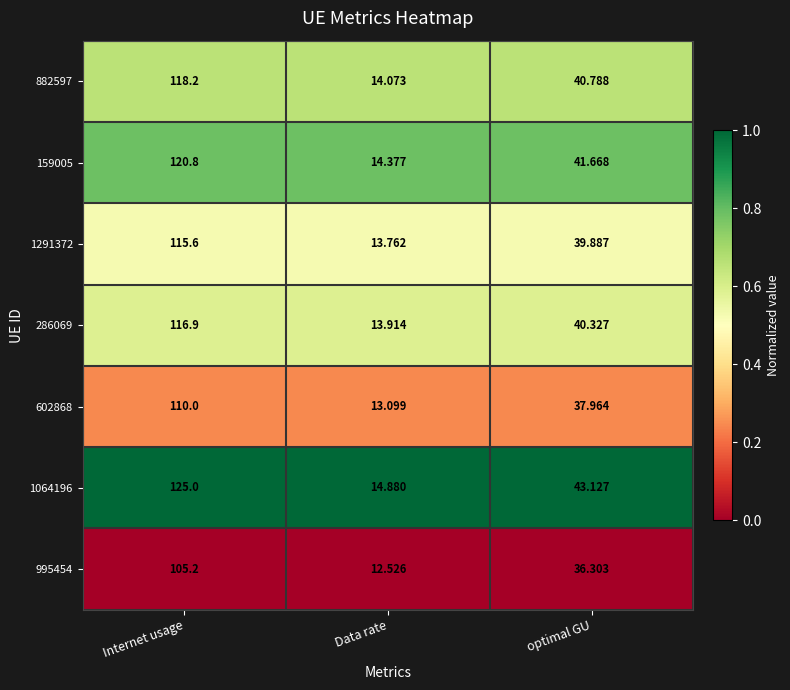

List the labels in order of 1064196 value, largest first.

Internet usage, optimal GU, Data rate